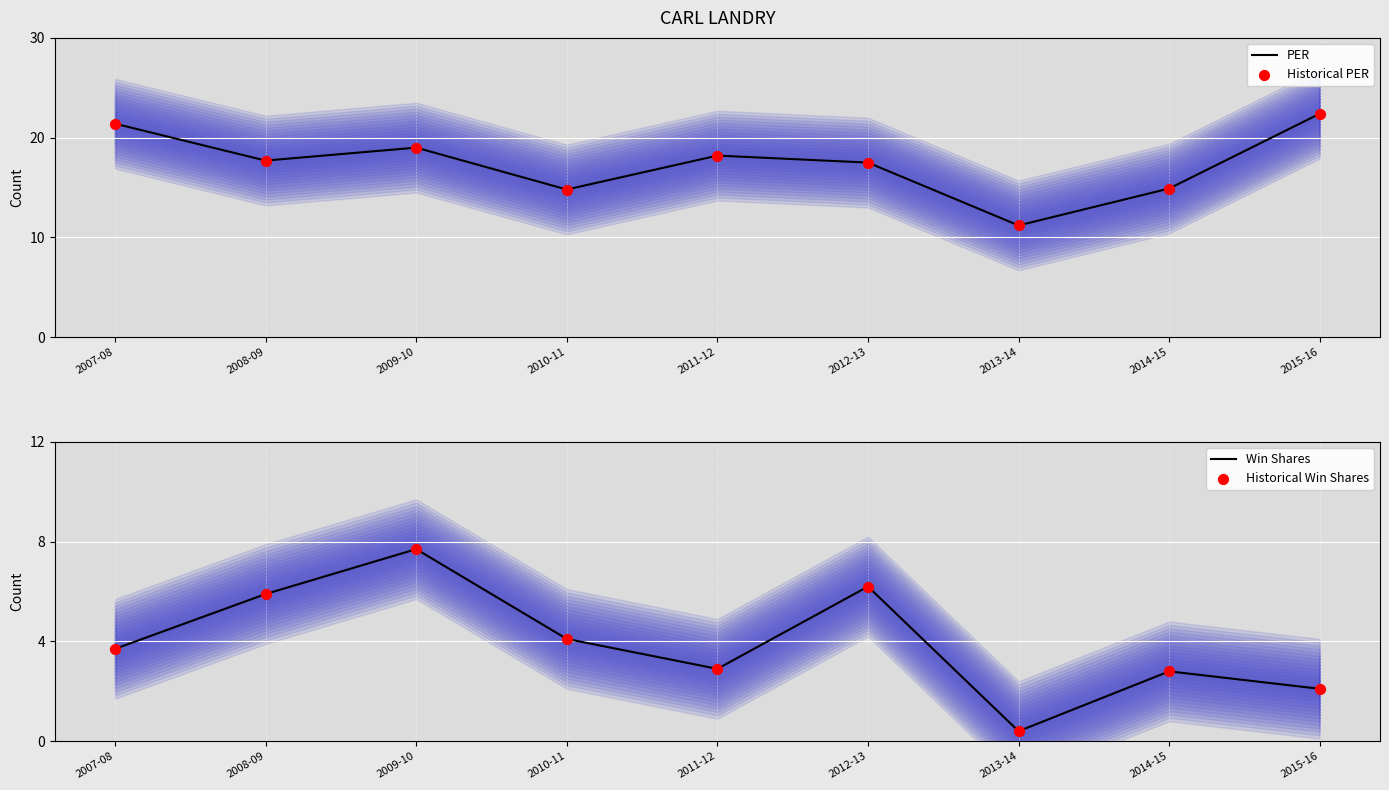

Which series has the largest Y range (max minus min)?

PER